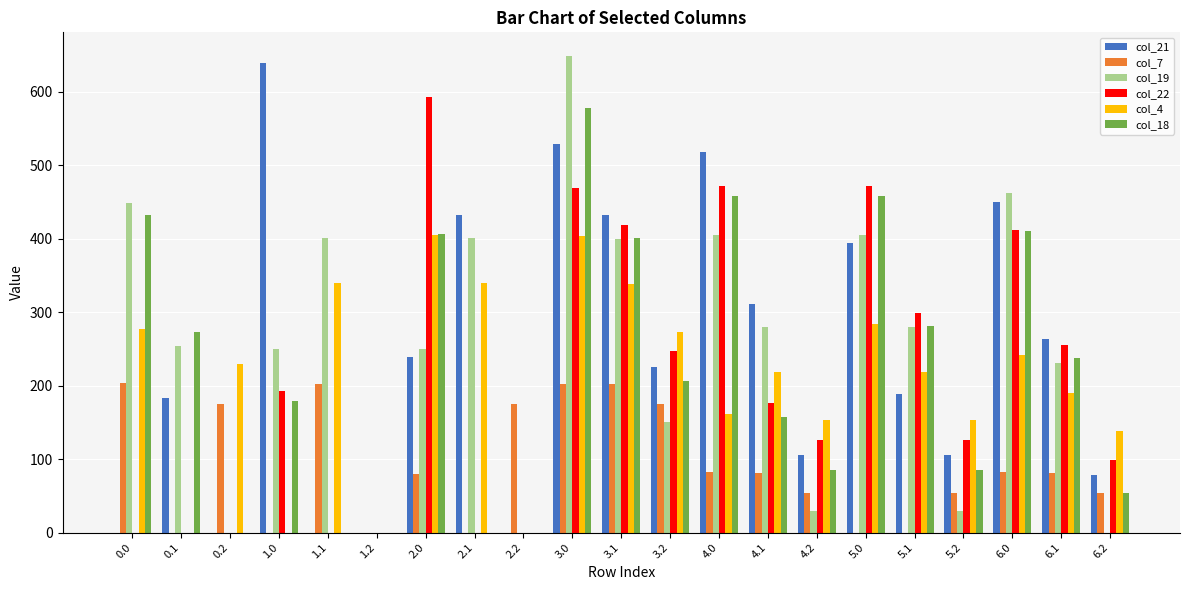

Is the value of col_22 at 1.0 greater than the value of col_21 at 5.2?

Yes